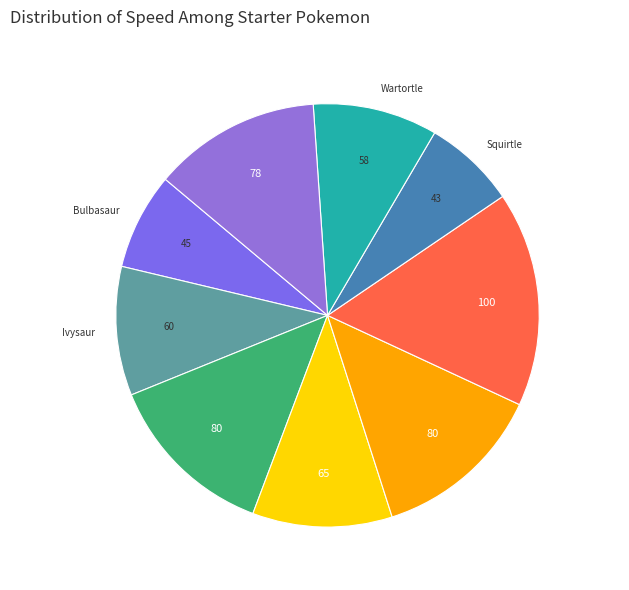

Is the sum of Squirtle and Blastoise greater than half?

No